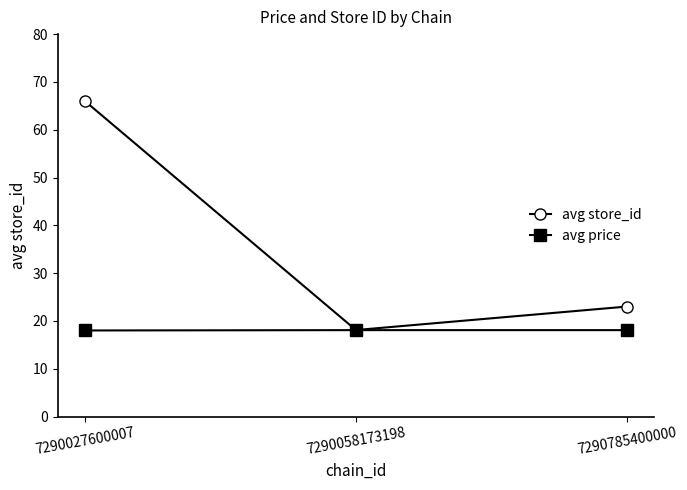

What is the highest value of the avg store_id series?

66.0